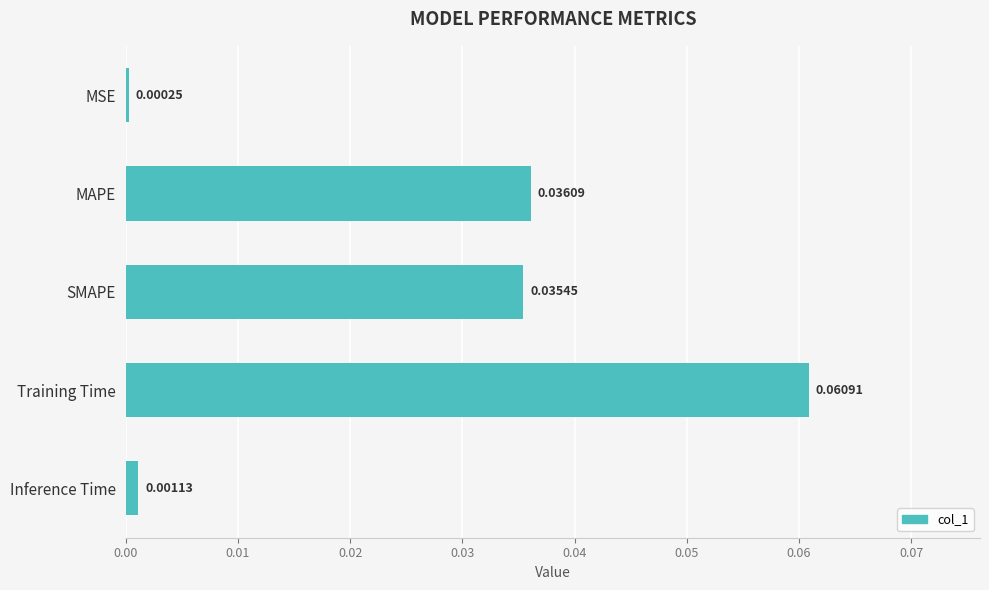

What is the change in value from MSE to Training Time?

+0.1